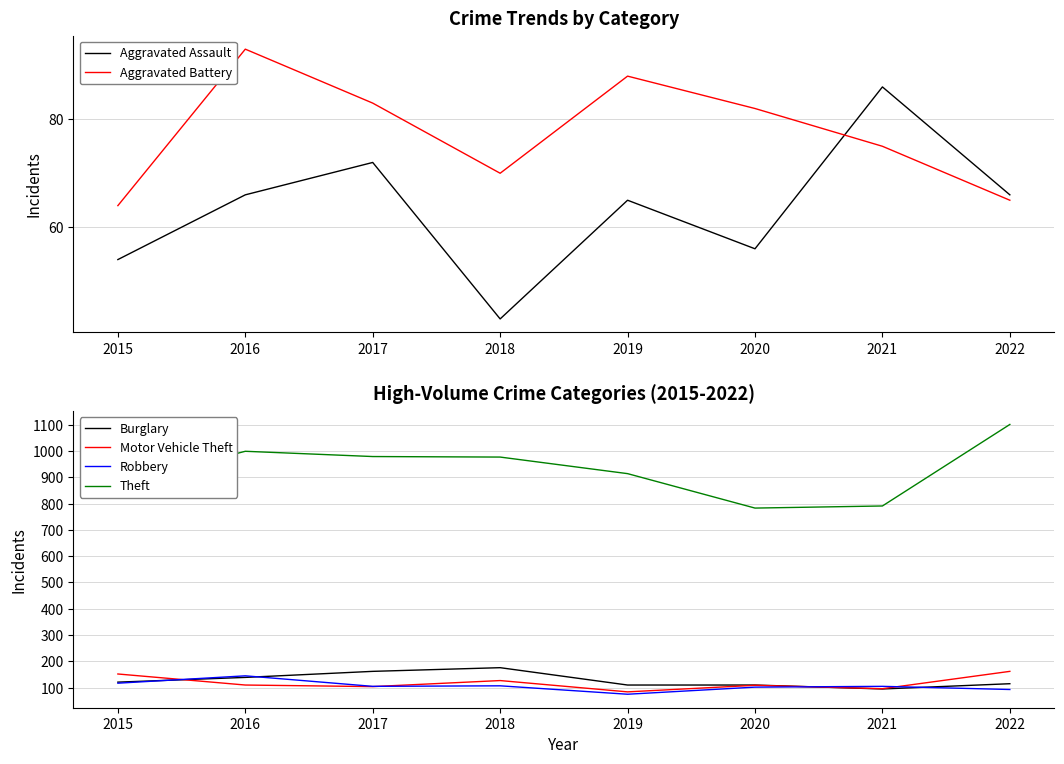

Count the number of data series in this chart.

6